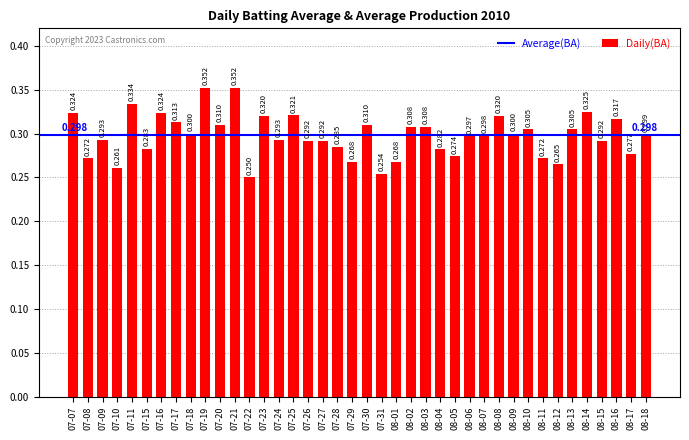

List the labels in order of value, largest first.

07-19, 07-21, 07-11, 08-14, 07-07, 07-16, 07-25, 07-23, 08-08, 08-16, 07-17, 07-20, 07-30, 08-02, 08-03, 08-10, 08-13, 07-18, 08-09, 08-18, 08-07, 08-06, 07-09, 07-24, 07-26, 07-27, 08-15, 07-28, 07-15, 08-04, 08-17, 08-05, 07-08, 08-11, 07-29, 08-01, 08-12, 07-10, 07-31, 07-22